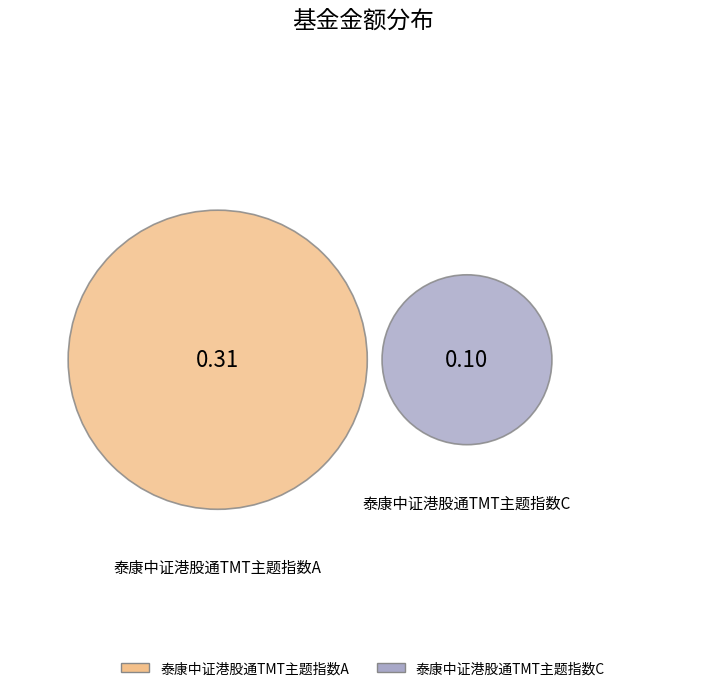

How many slices are in this pie chart?

2